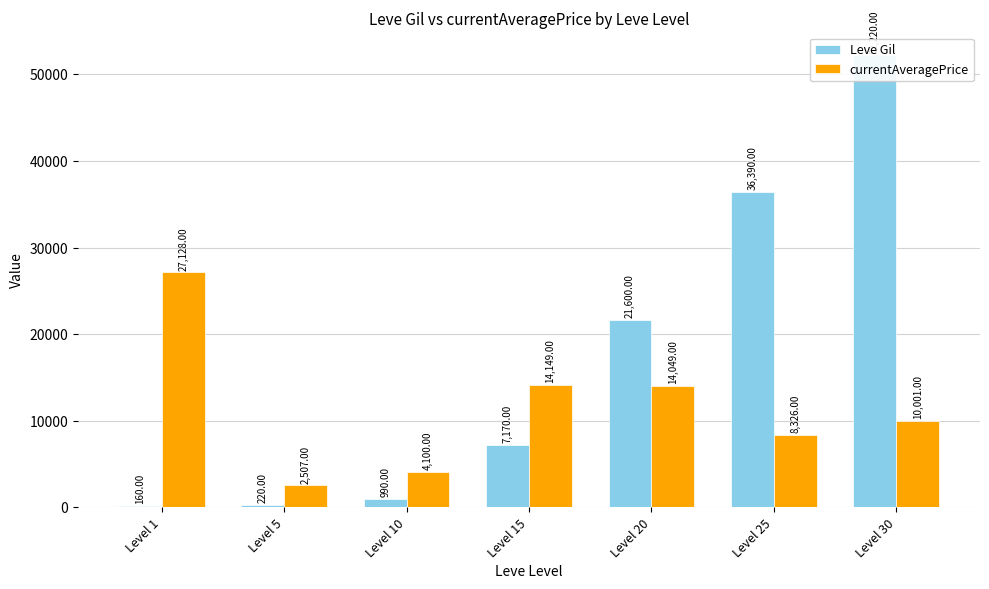

Reading left to right, extract all data points from this chart.

Leve Gil: Level 1=160	Level 5=220	Level 10=990	Level 15=7170	Level 20=21600	Level 25=36390	Level 30=52220
currentAveragePrice: Level 1=27128	Level 5=2507	Level 10=4100	Level 15=14149	Level 20=14049	Level 25=8326	Level 30=10001